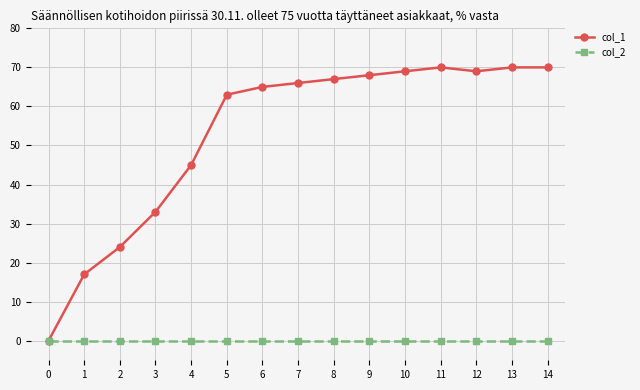

What is the total value across all series at 1?

17